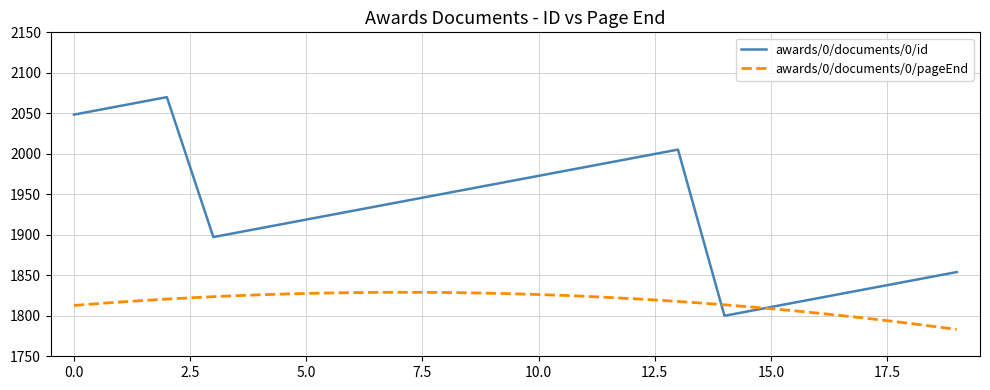

At which label is the value closest to 1935?

6